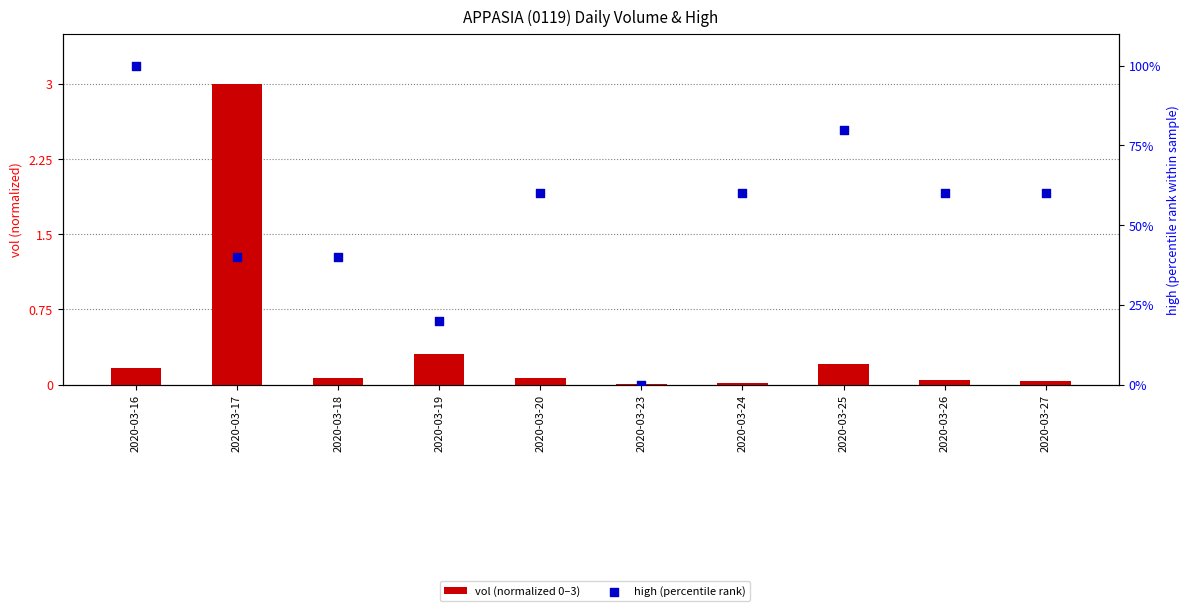

Which series contains the lowest Y value?

high (percentile rank)